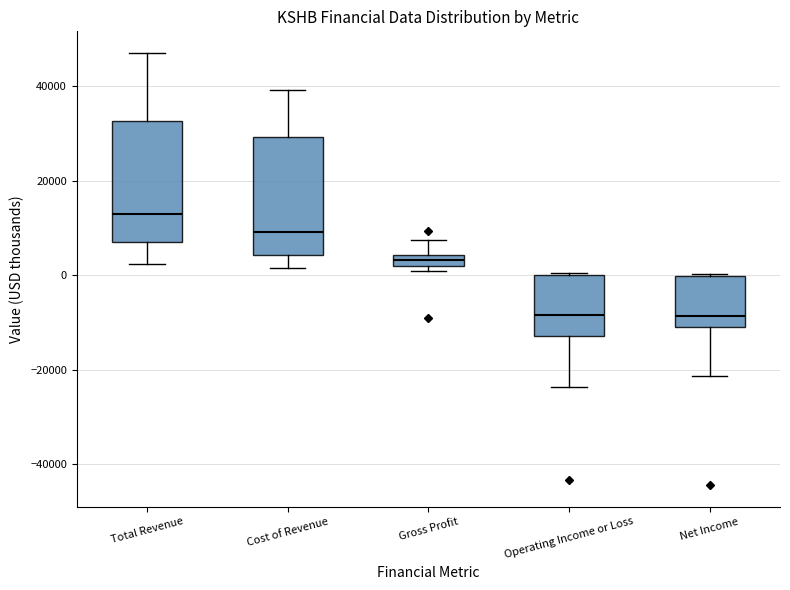

Where does the median line of the box for Cost of Revenue sit on the y-axis? The values are not printed on the chart, so give them approximately, as read against the axis.

10000